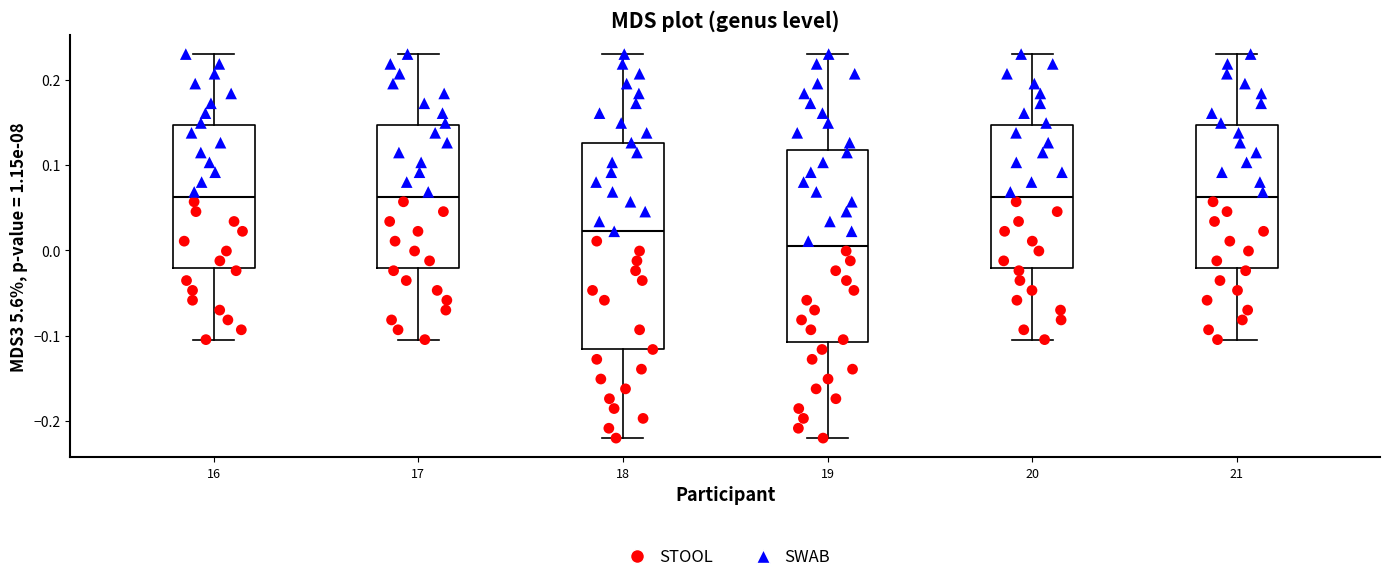

Which box's median line is the lowest?

19